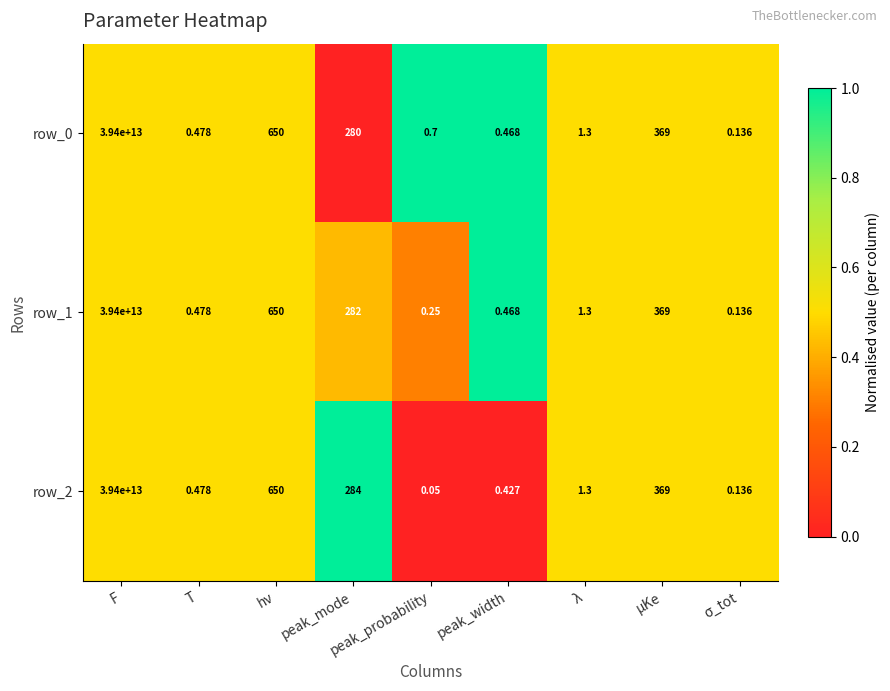

Where does the row_1 series first go above 1?

F